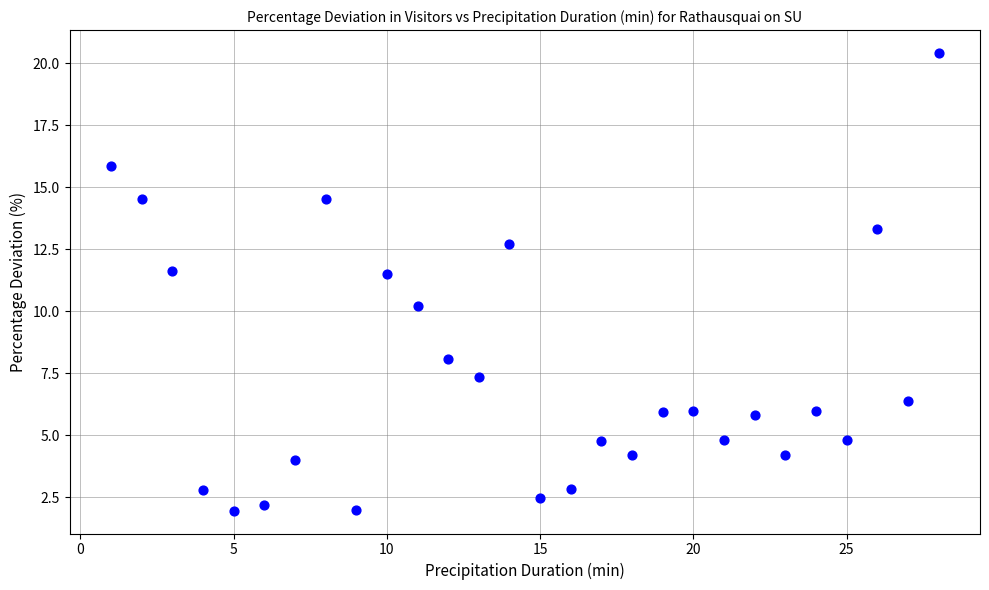

What is the range of Y values (max minus min)?

18.4